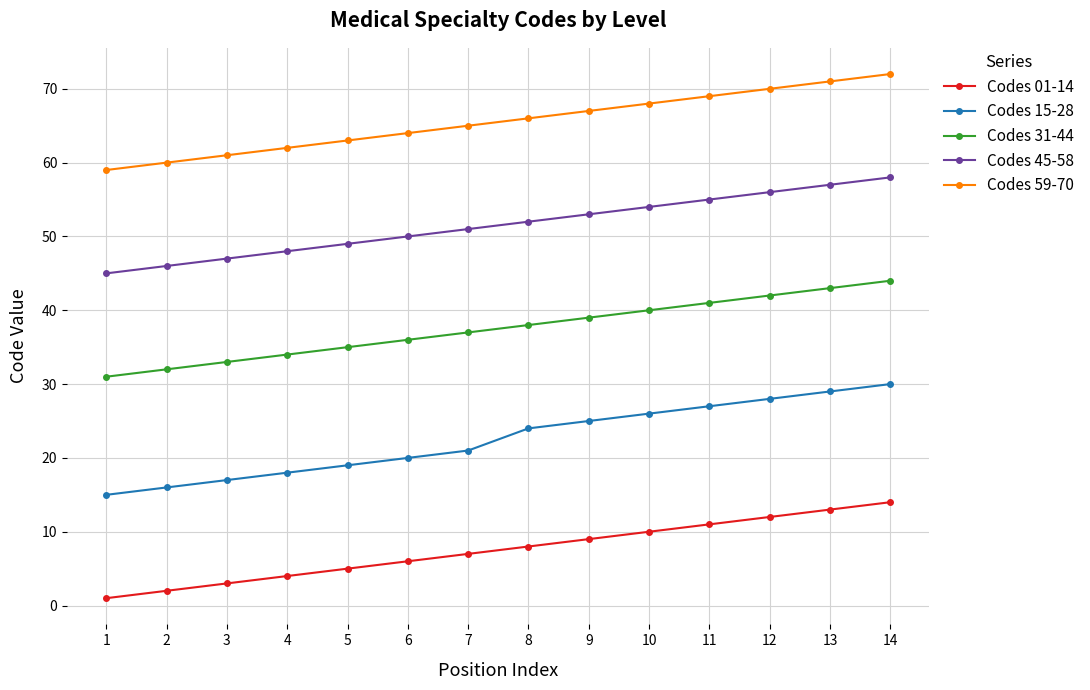

Between 7 and 8, which series saw the biggest shift?

Codes 15-28